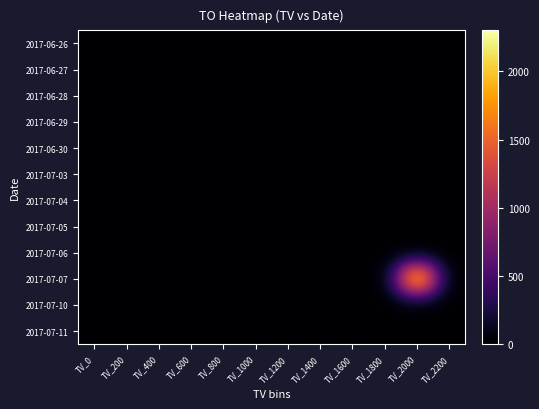

Reading left to right, transcribe all the data shown in this chart.

2017-06-26: TV_0=0	TV_200=0	TV_400=0	TV_600=0	TV_800=0	TV_1000=0	TV_1200=0	TV_1400=0	TV_1600=0	TV_1800=0	TV_2000=0	TV_2200=0
2017-06-27: TV_0=0	TV_200=0	TV_400=0	TV_600=0	TV_800=0	TV_1000=0	TV_1200=0	TV_1400=0	TV_1600=0	TV_1800=0	TV_2000=0	TV_2200=0
2017-06-28: TV_0=0	TV_200=0	TV_400=0	TV_600=0	TV_800=0	TV_1000=0	TV_1200=0	TV_1400=0	TV_1600=0	TV_1800=0	TV_2000=0	TV_2200=0
2017-06-29: TV_0=0	TV_200=0	TV_400=0	TV_600=0	TV_800=0	TV_1000=0	TV_1200=0	TV_1400=0	TV_1600=0	TV_1800=0	TV_2000=0	TV_2200=0
2017-06-30: TV_0=0	TV_200=0	TV_400=0	TV_600=0	TV_800=0	TV_1000=0	TV_1200=0	TV_1400=0	TV_1600=0	TV_1800=0	TV_2000=0	TV_2200=0
2017-07-03: TV_0=0	TV_200=0	TV_400=0	TV_600=0	TV_800=0	TV_1000=0	TV_1200=0	TV_1400=0	TV_1600=0	TV_1800=0	TV_2000=0	TV_2200=0
2017-07-04: TV_0=0	TV_200=0	TV_400=0	TV_600=0	TV_800=0	TV_1000=0	TV_1200=0	TV_1400=0	TV_1600=0	TV_1800=0	TV_2000=0	TV_2200=0
2017-07-05: TV_0=0	TV_200=0	TV_400=0	TV_600=0	TV_800=0	TV_1000=0	TV_1200=0	TV_1400=0	TV_1600=0	TV_1800=0	TV_2000=0	TV_2200=0
2017-07-06: TV_0=0	TV_200=0	TV_400=0	TV_600=0	TV_800=0	TV_1000=0	TV_1200=0	TV_1400=0	TV_1600=0	TV_1800=0	TV_2000=0	TV_2200=0
2017-07-07: TV_0=0	TV_200=0	TV_400=0	TV_600=0	TV_800=0	TV_1000=0	TV_1200=0	TV_1400=0	TV_1600=0	TV_1800=0	TV_2000=2300	TV_2200=0
2017-07-10: TV_0=0	TV_200=0	TV_400=0	TV_600=0	TV_800=0	TV_1000=0	TV_1200=0	TV_1400=0	TV_1600=0	TV_1800=0	TV_2000=0	TV_2200=0
2017-07-11: TV_0=0	TV_200=0	TV_400=0	TV_600=0	TV_800=0	TV_1000=0	TV_1200=0	TV_1400=0	TV_1600=0	TV_1800=0	TV_2000=0	TV_2200=0